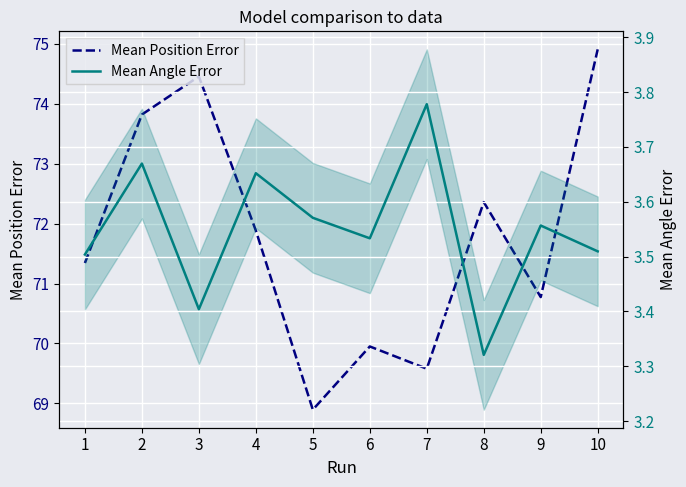

How many data points does each series have?

10